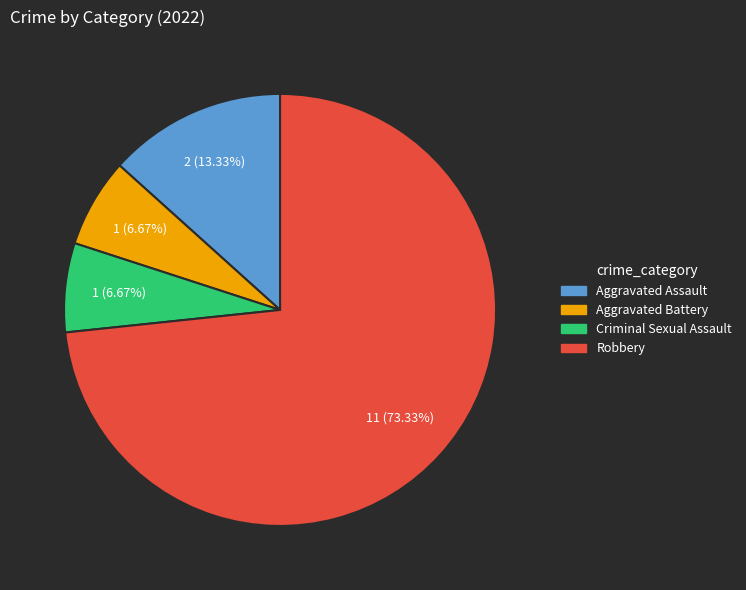

How many segments does this pie chart have?

4